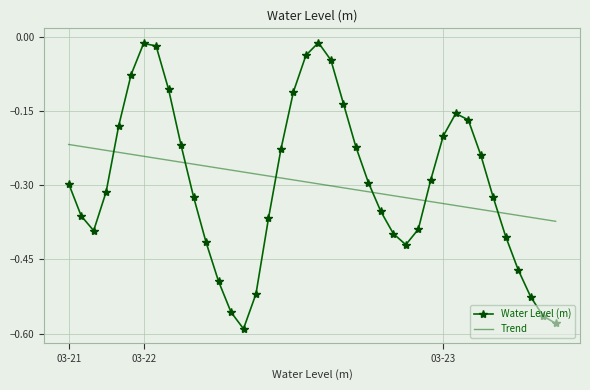

Rank the series by their maximum value, from lowest to highest.

Trend, Water Level (m)